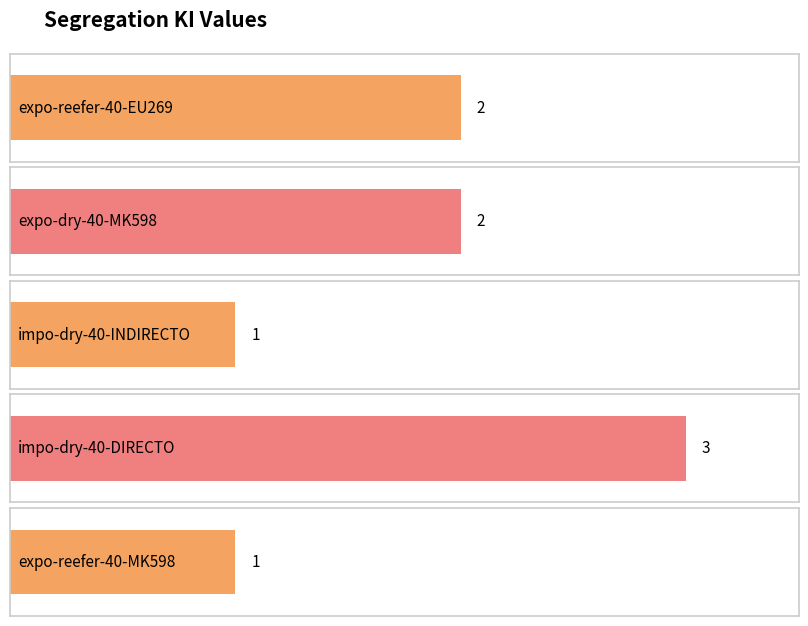

How many values are below 2?

2